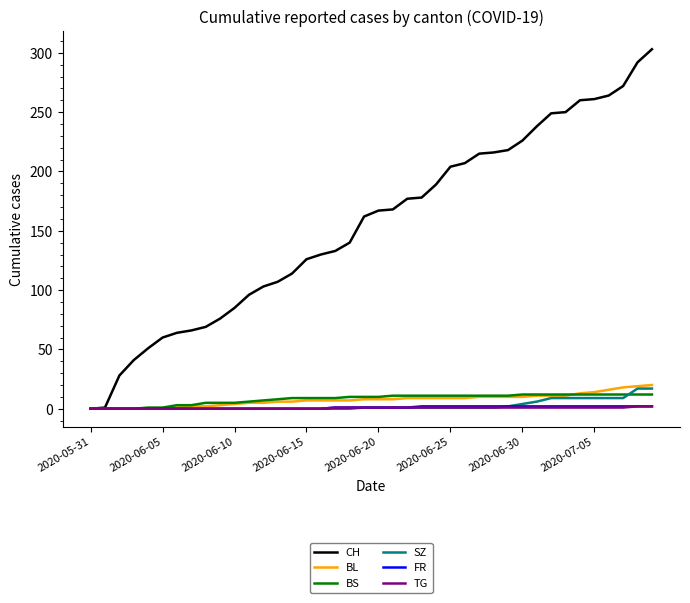

What is the maximum value shown in the chart?

303